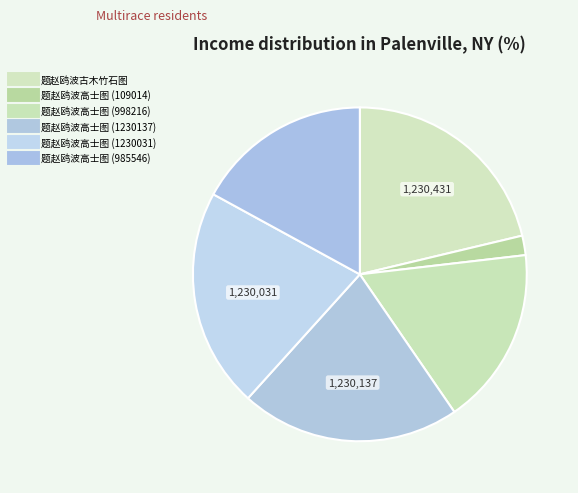

Which slice is the smallest?

题赵鸥波高士图 (109014)